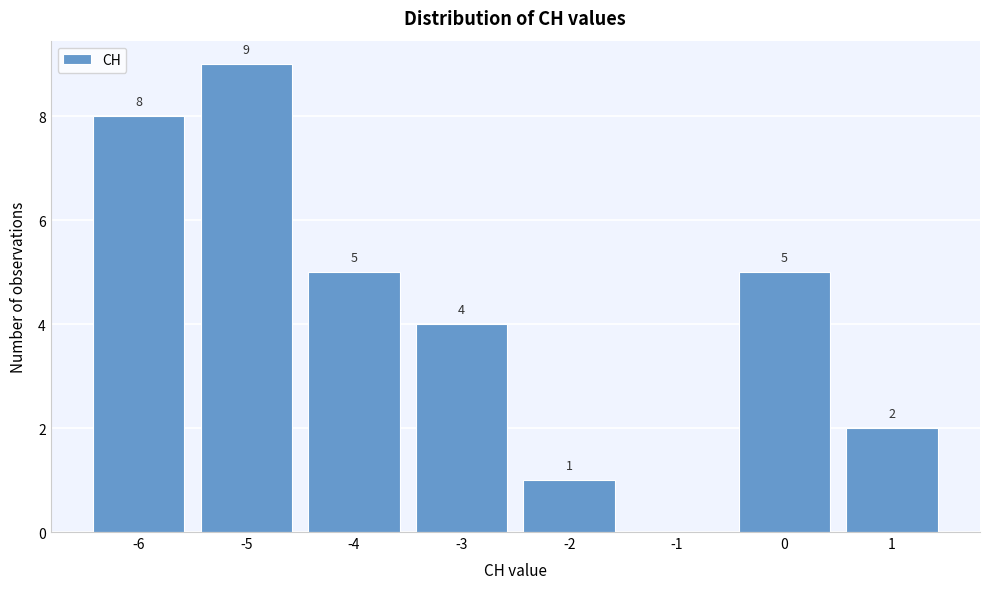

Over which range of the x-axis is the bar tallest?

-5.5 to -4.5